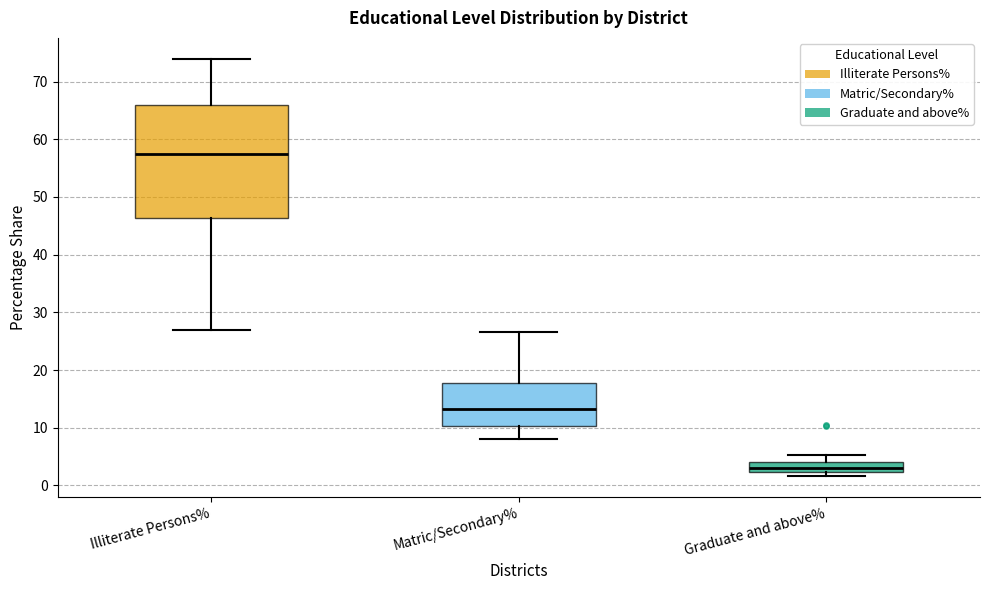

Comparing the boxes themselves (not the whiskers), which one is the tallest?

Illiterate Persons%